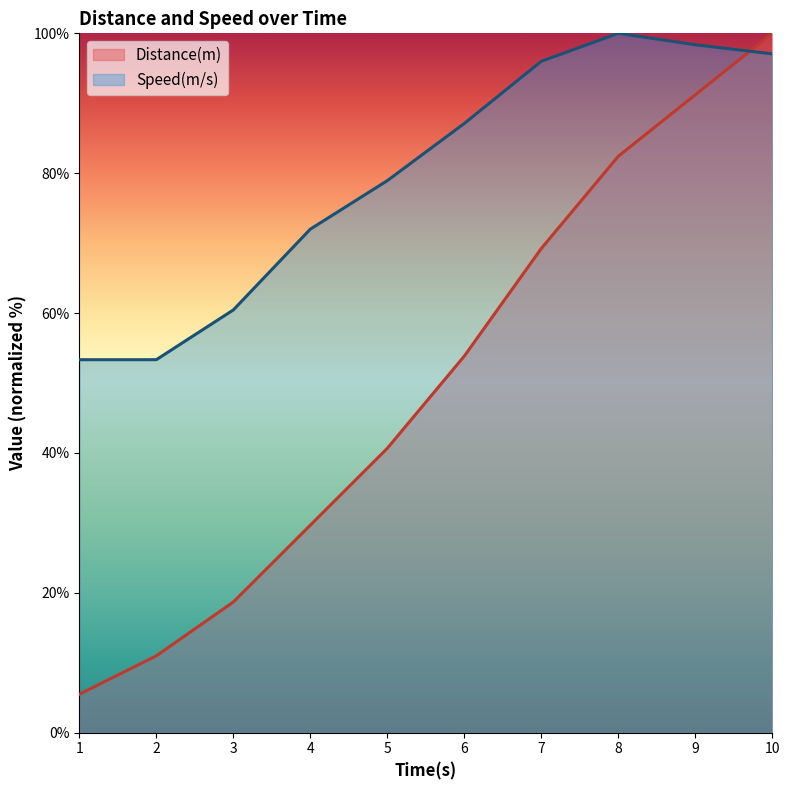

What is the approximate value of Speed(m/s) at 5?

78.9